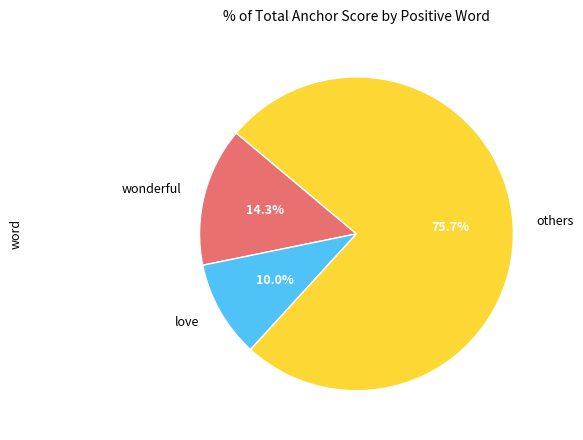

Count the number of slices in the pie.

3